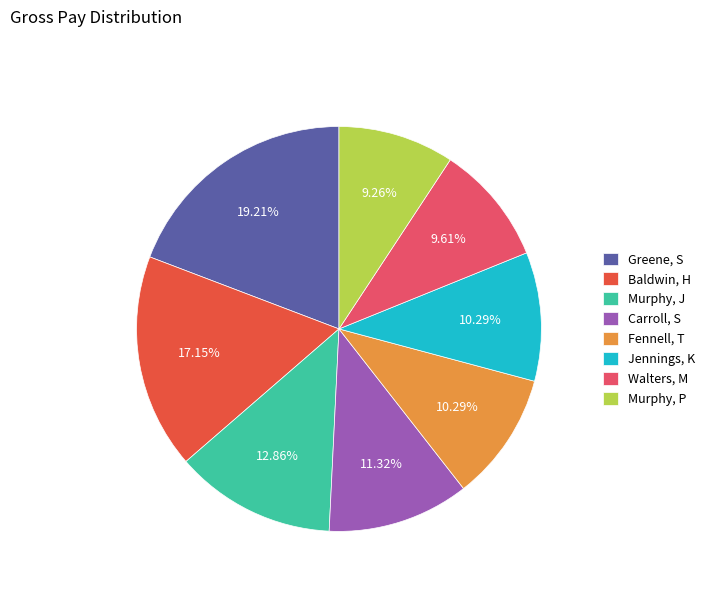

What is the total percentage of Walters, M and Murphy, J?

22.5%